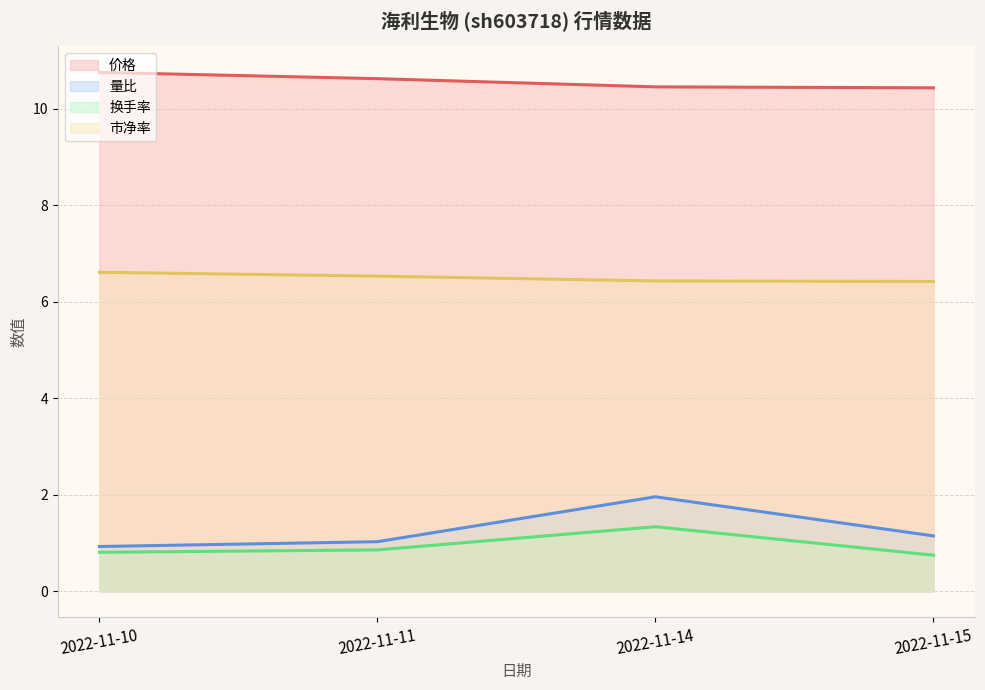

What is the difference between the maximum and minimum values in the 市净率 series?

0.2